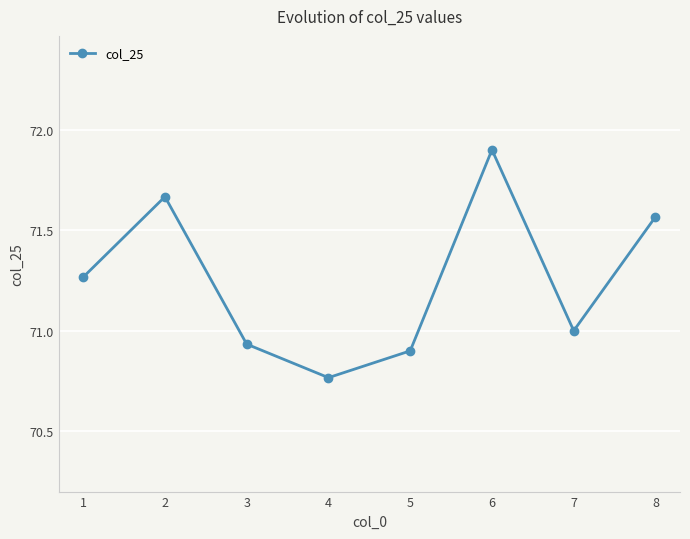

What is the value of the 6th point from the left?

71.9